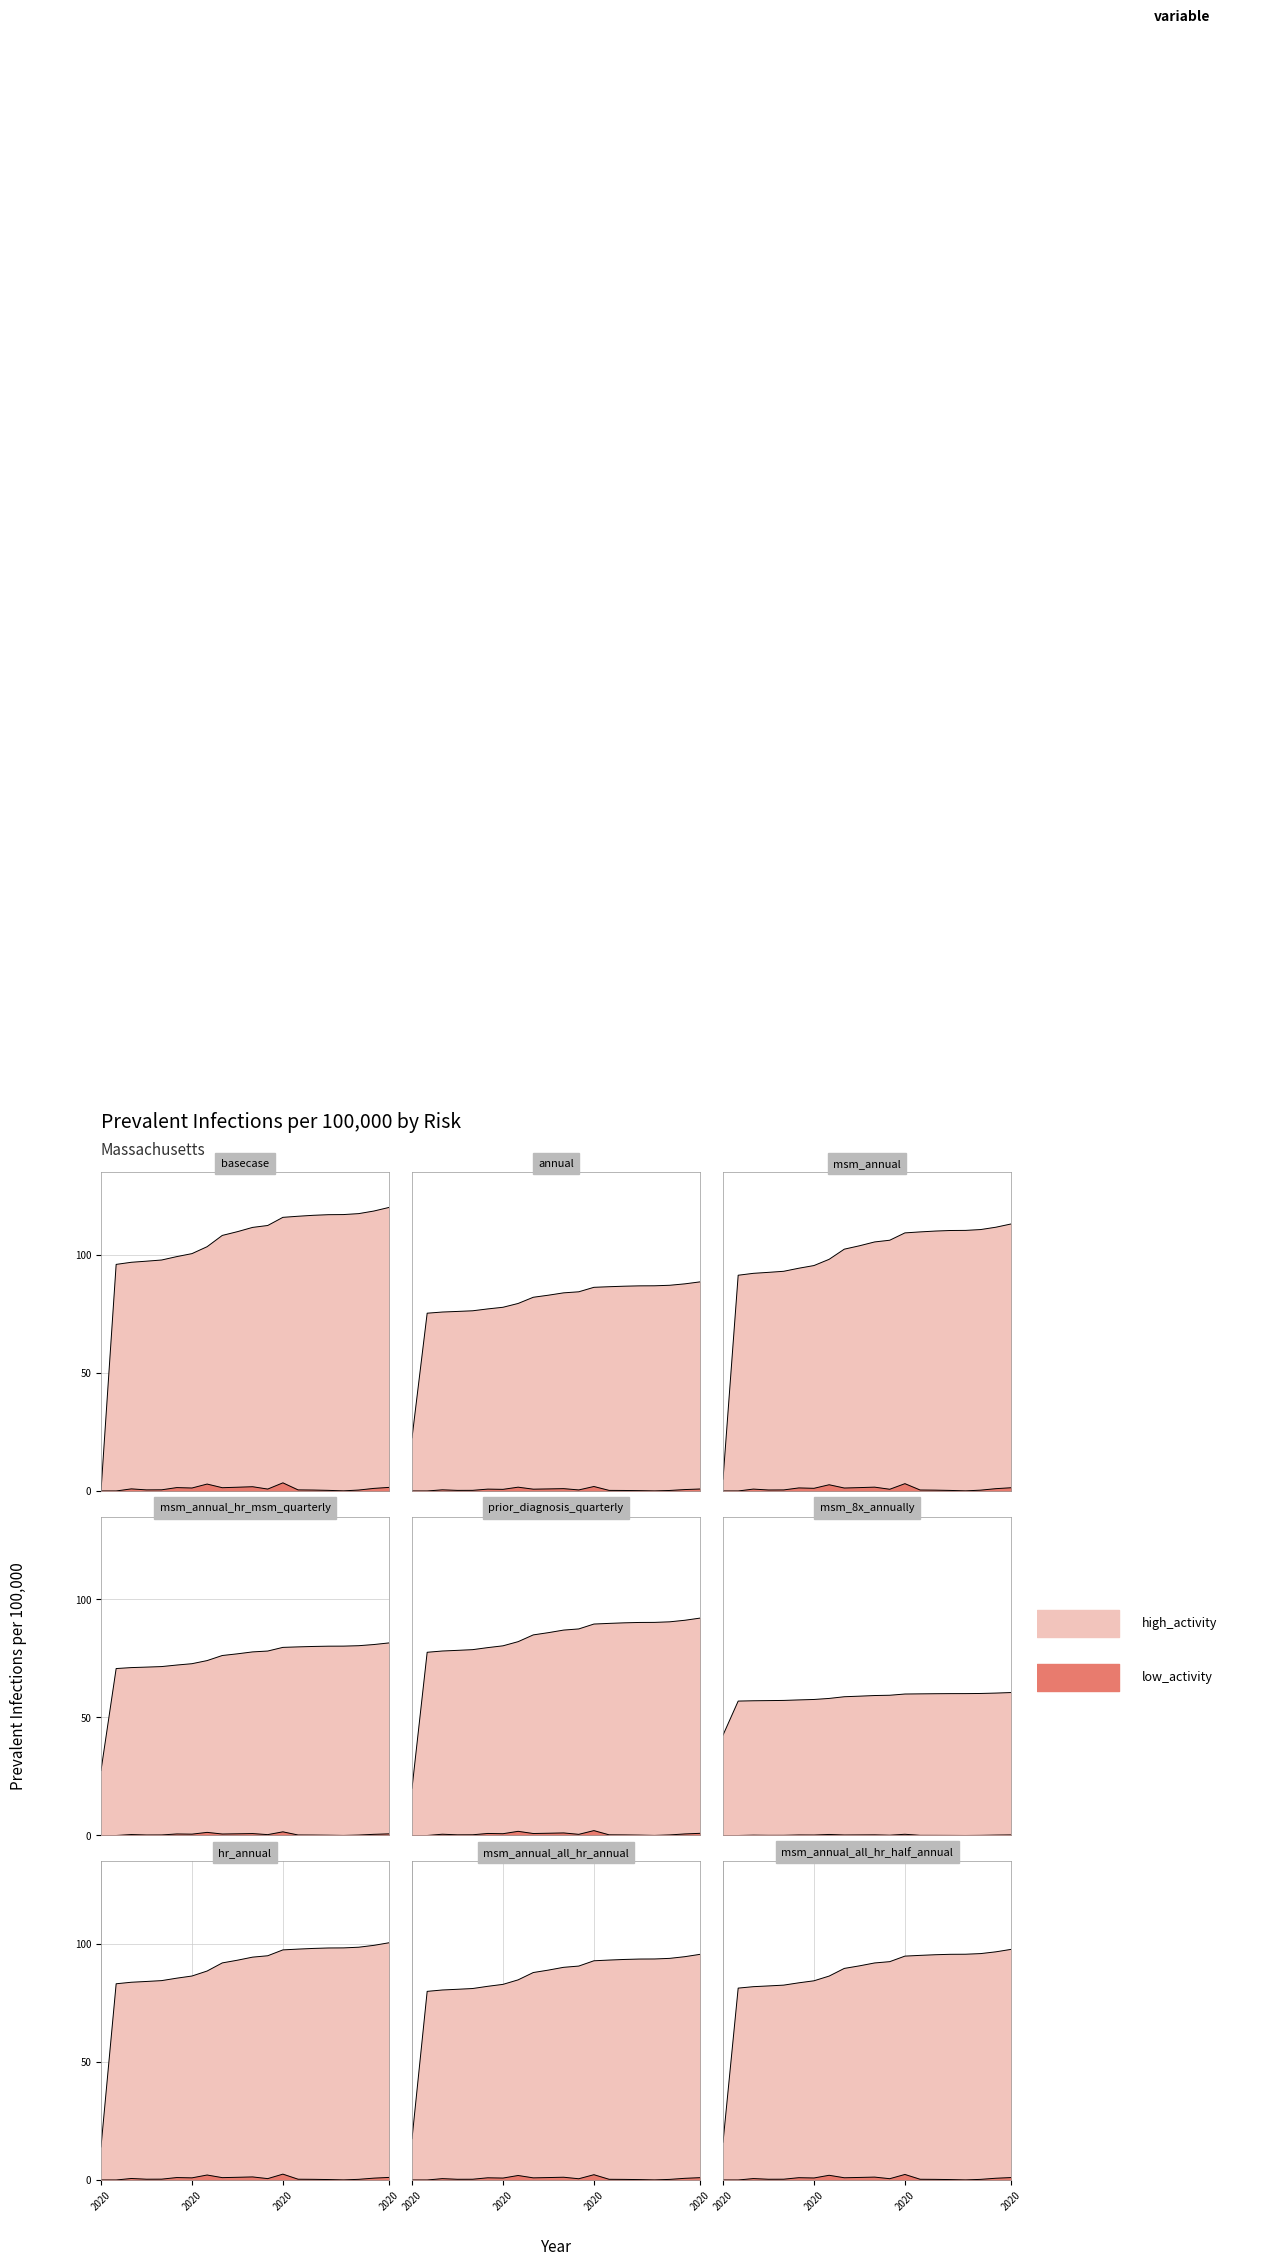

List the series in order of their peak value, lowest first.

low_activity, high_activity